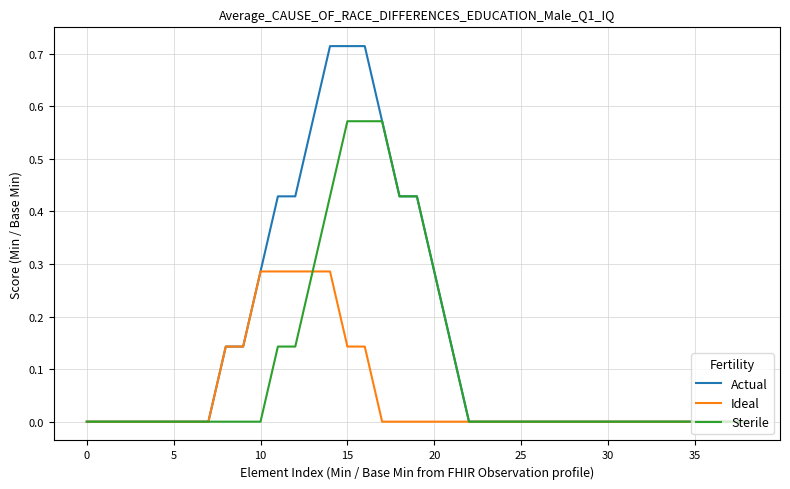

Which series has the largest total across all categories?

Actual